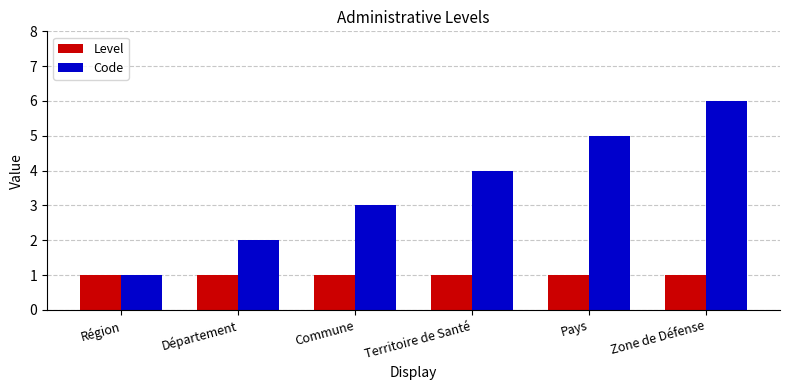

Reading left to right, list all the values displayed in this chart.

Level: 1	1	1	1	1	1
Code: 1	2	3	4	5	6